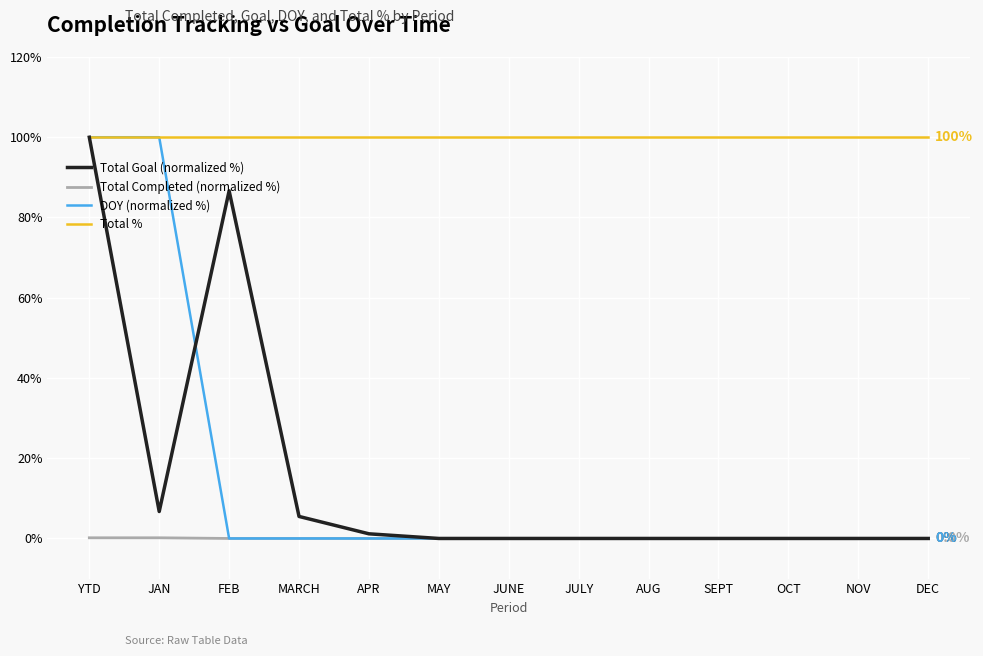

What position from the left is JUNE?

7